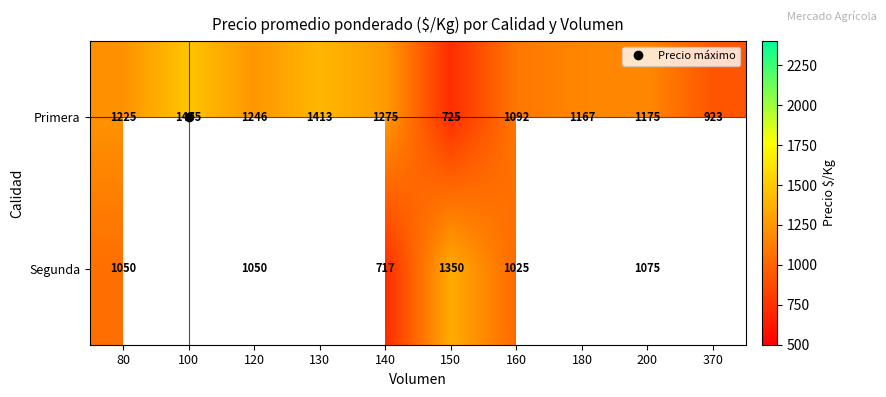

What is the sum of the Segunda values at 200 and 120?

2125.0